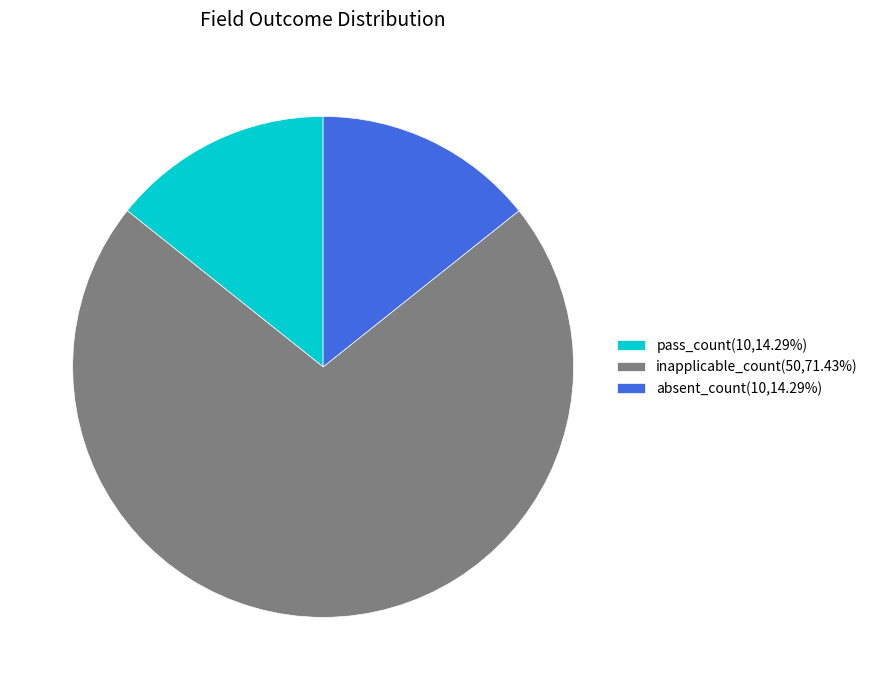

Is the sum of absent_count(10,14.29%) and pass_count(10,14.29%) greater than half?

No